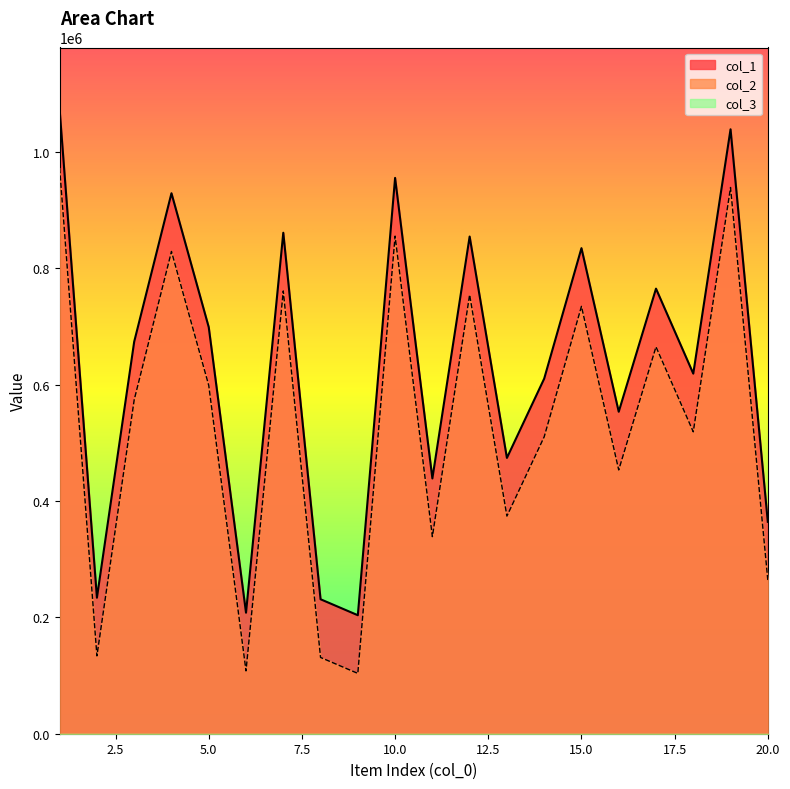

Where is the first local maximum for col_1?

4